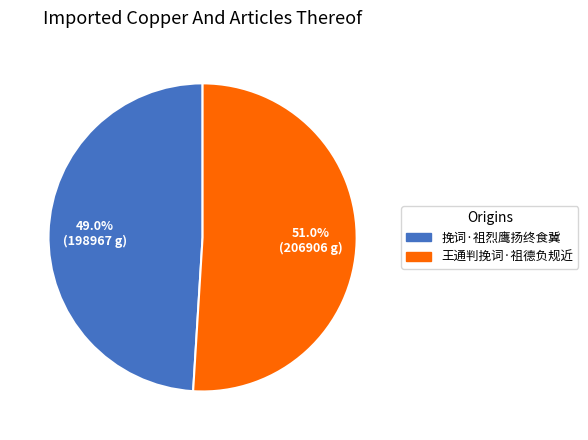

Which slice is the smallest?

挽词·祖烈鹰扬终食冀